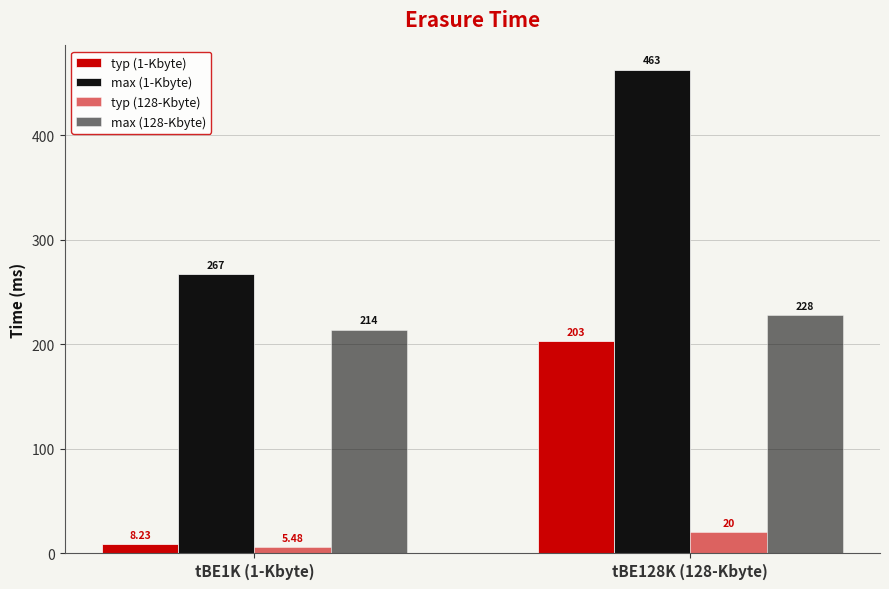

Which series changed the most between tBE1K (1-Kbyte) and tBE128K (128-Kbyte)?

max (1-Kbyte)